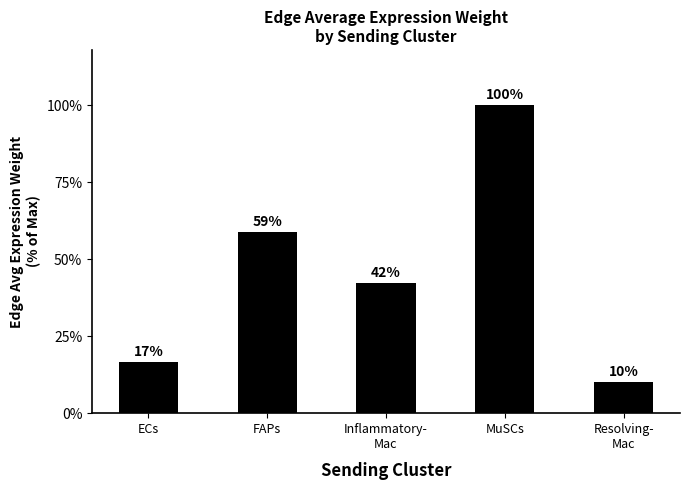

How many distinct data groups are displayed?

1